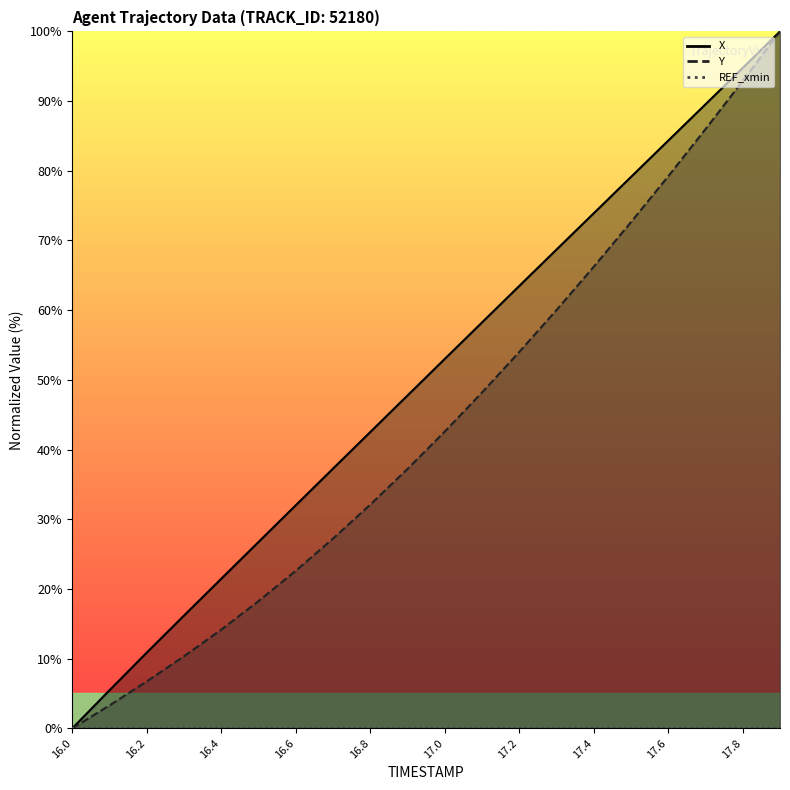

True or false: Y and X intersect in this chart.

False